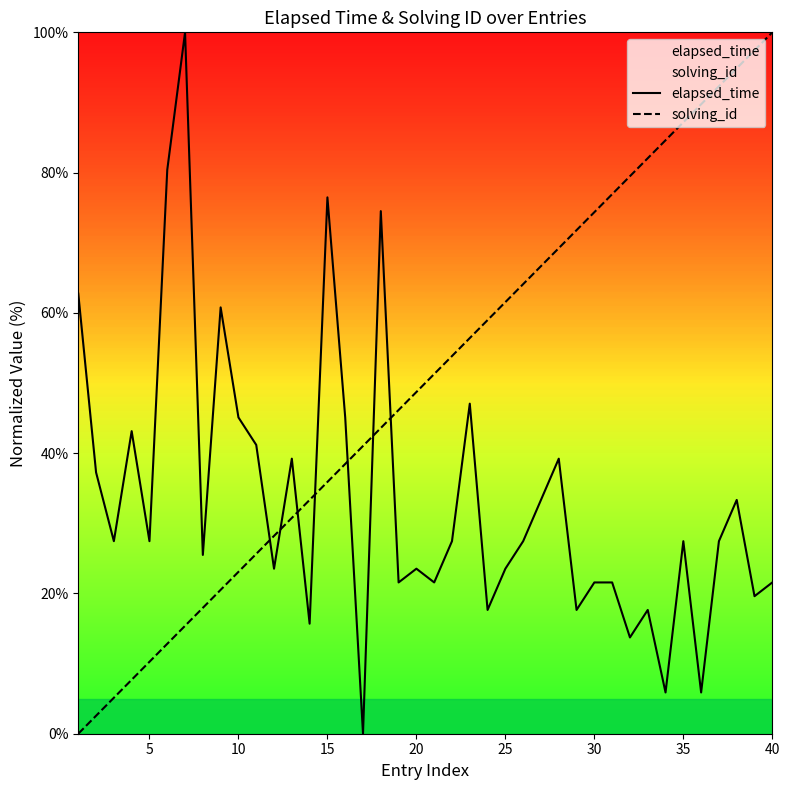

Rank the series at 35 from lowest to highest value.

elapsed_time, solving_id